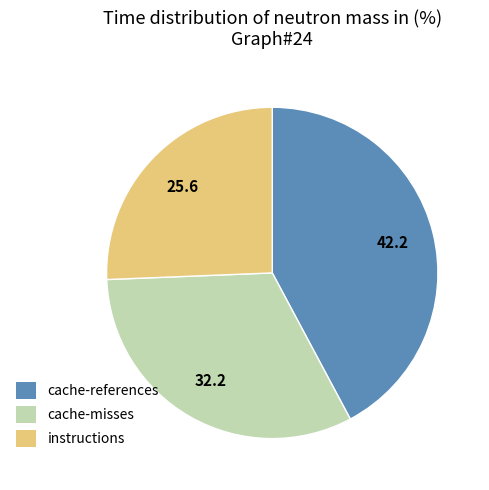

How many slices are in this pie chart?

3